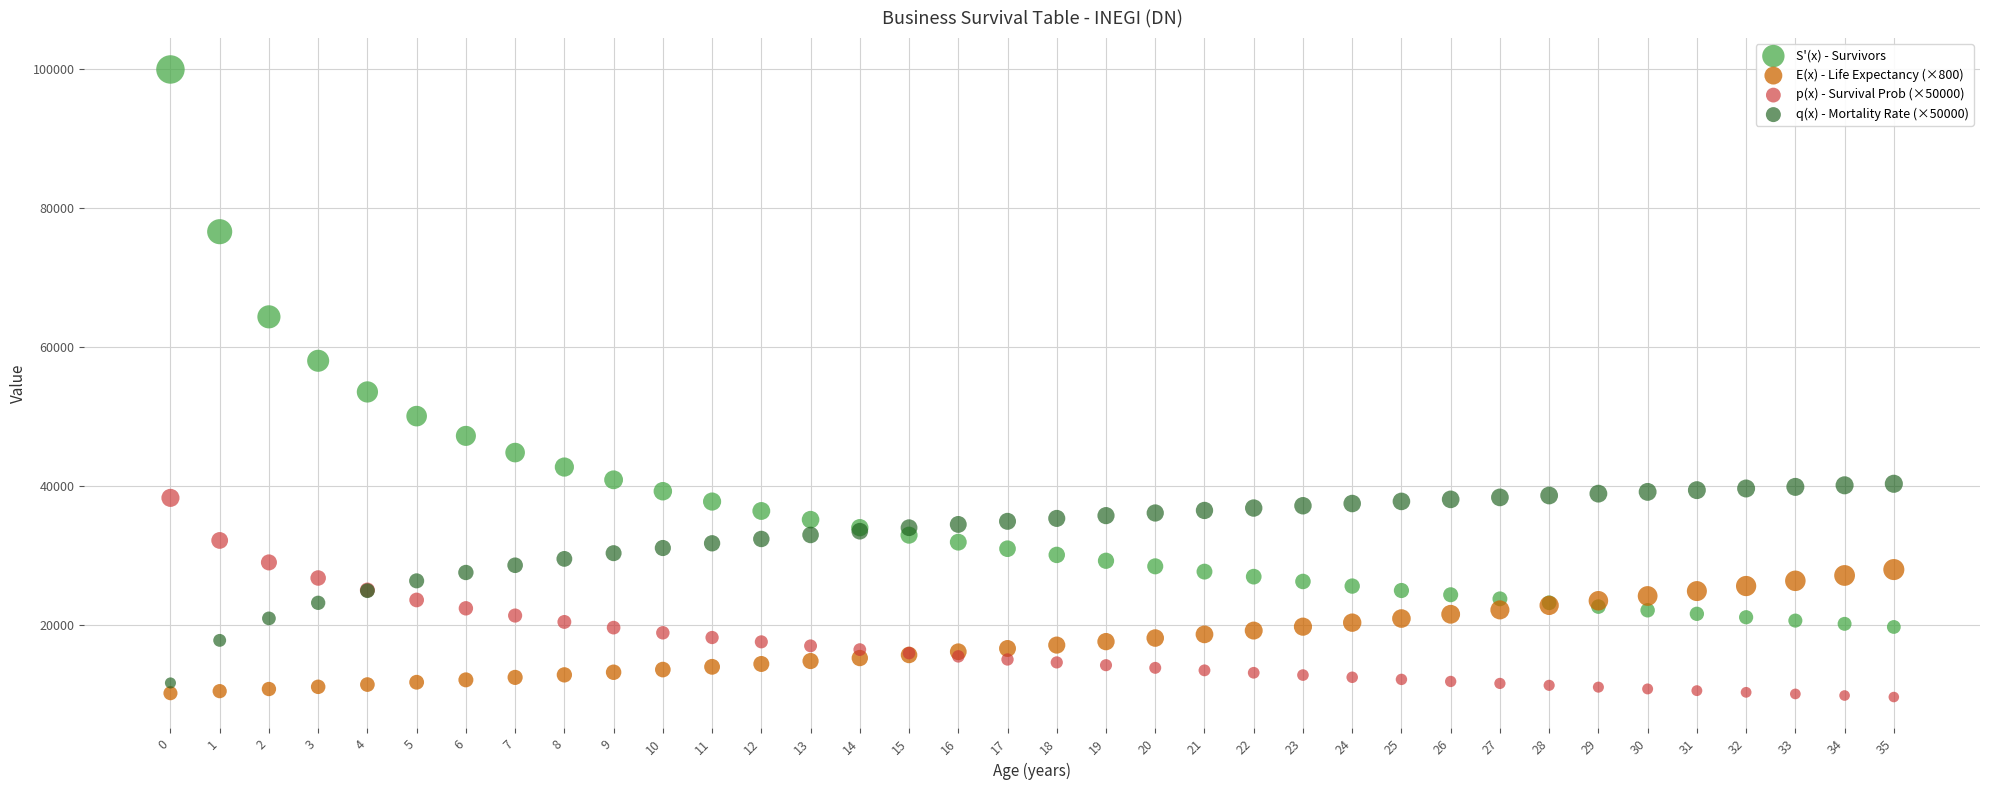

Which series has the widest spread of Y values?

S'(x) - Survivors